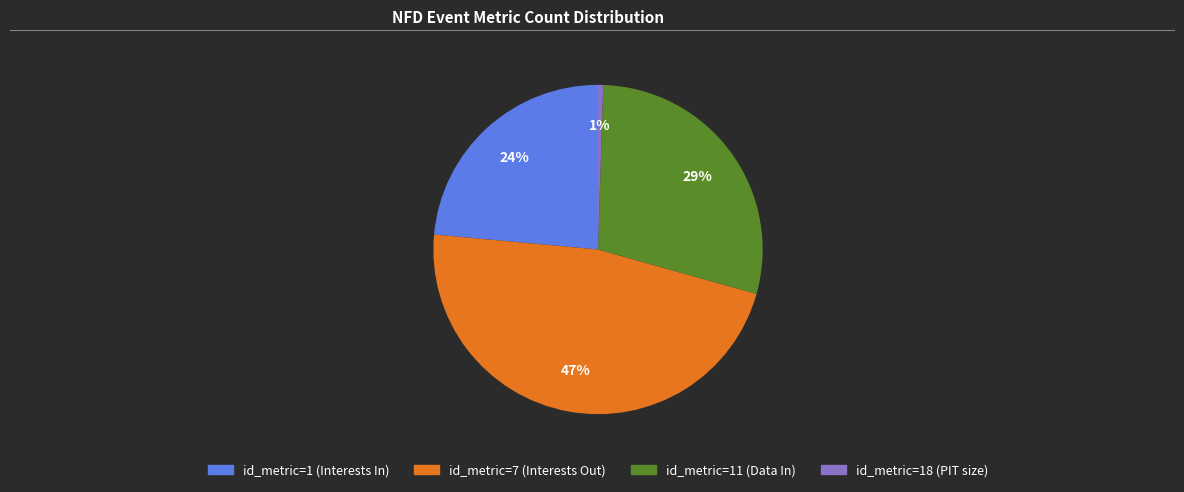

To the nearest percent, what is the average slice percentage?

25%